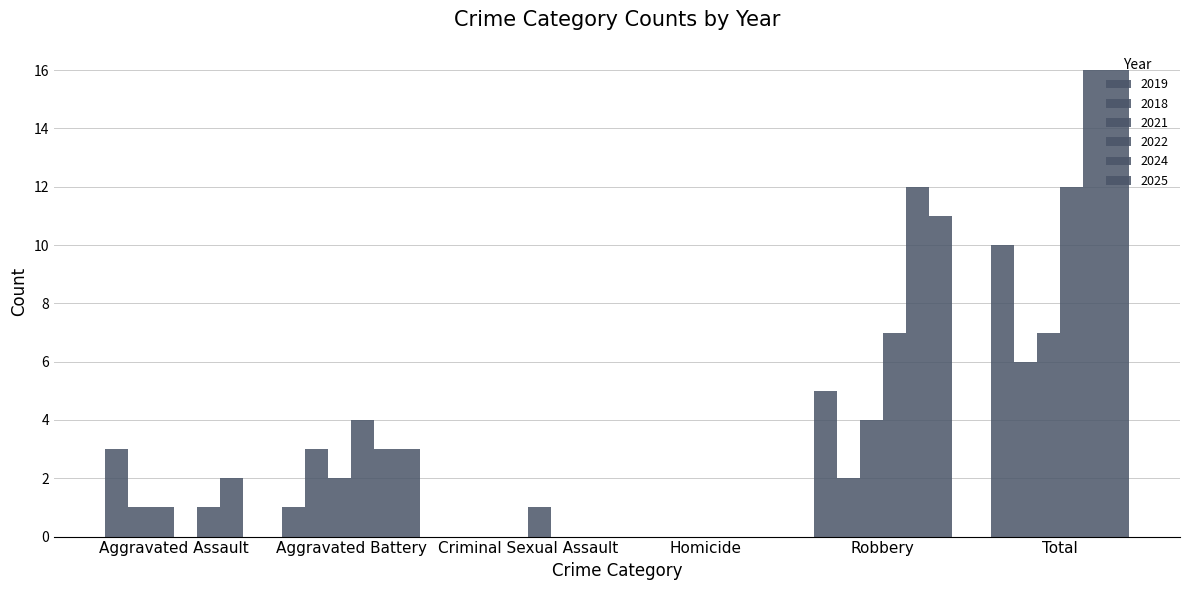

What position from the left is Aggravated Battery?

2